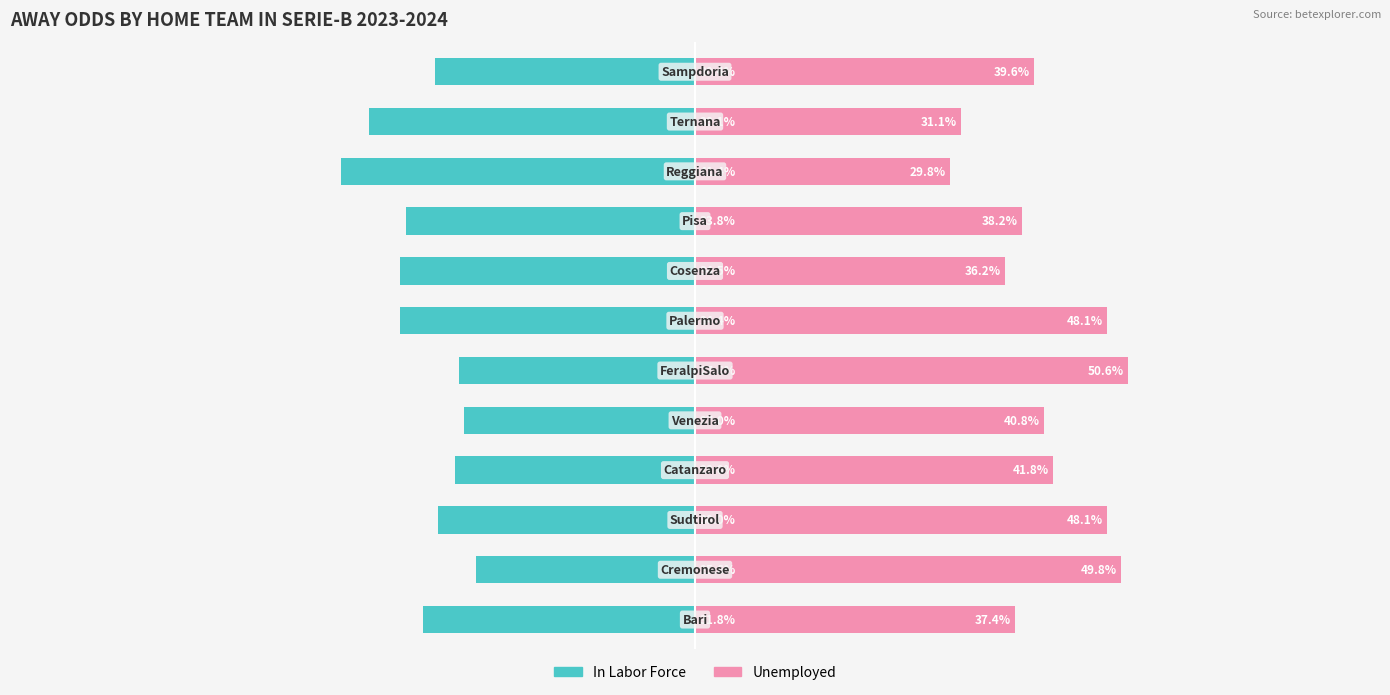

Rank the series by their average value, from lowest to highest.

In Labor Force, Unemployed